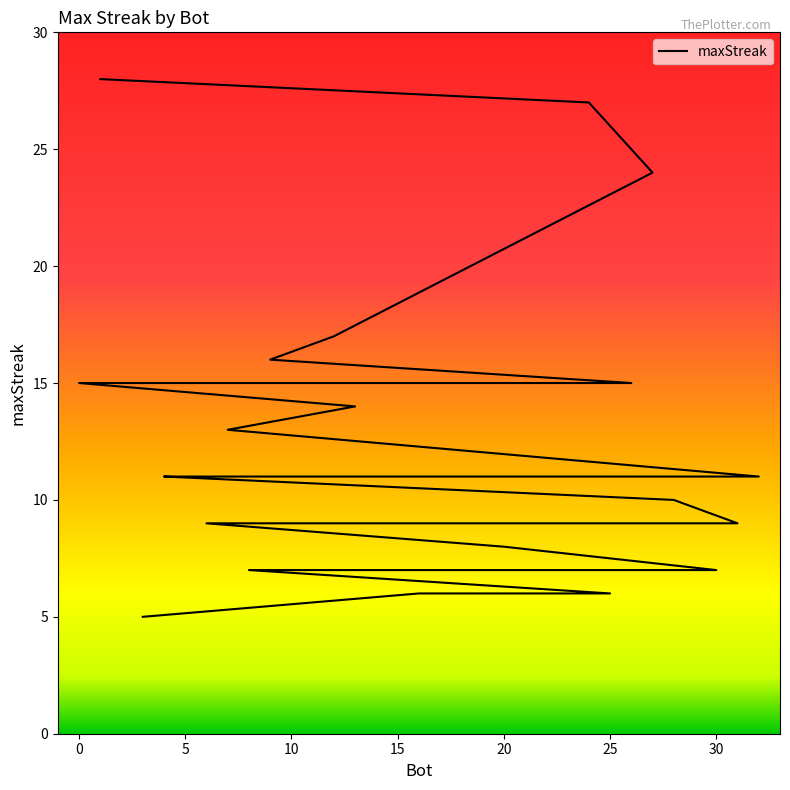

Does the chart display data point markers on the line(s)?

No